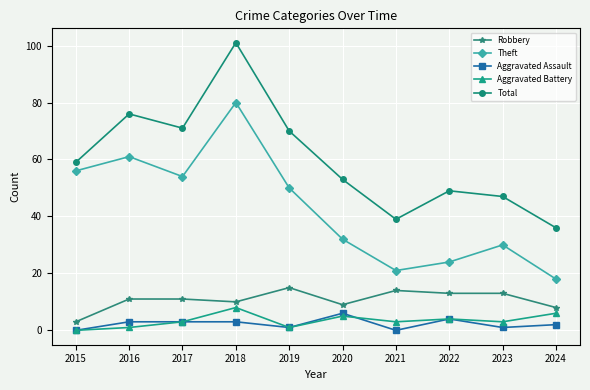

How many values in the Aggravated Assault series are below 3?

5